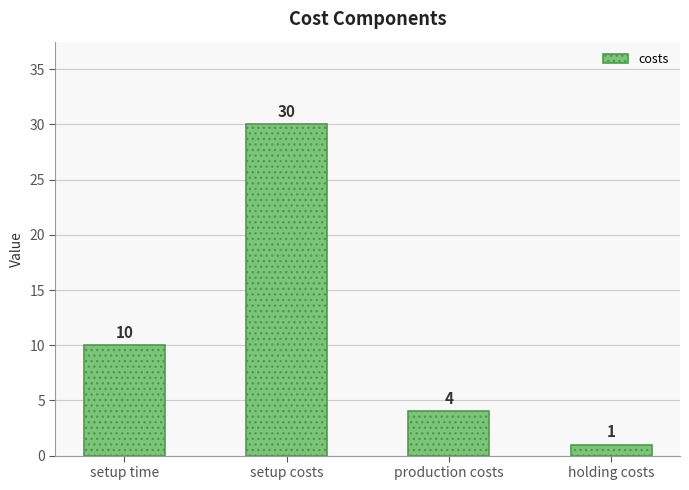

How many values are between 4 and 30?

3